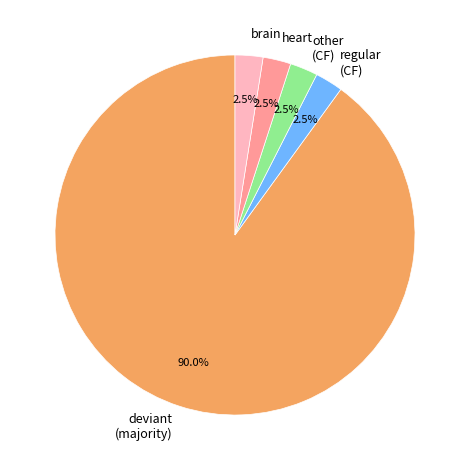

Do other (CF) and deviant (majority) together represent more than half of the pie?

Yes